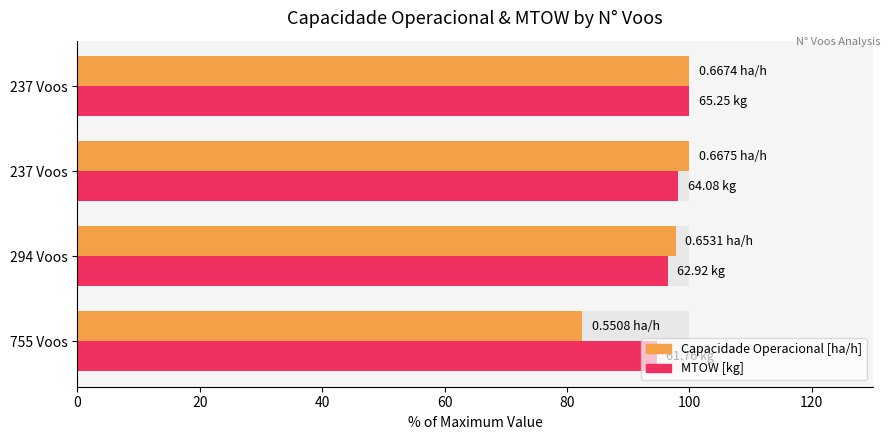

List the series in order of their overall mean, lowest first.

Capacidade Operacional [ha/h], MTOW [kg]